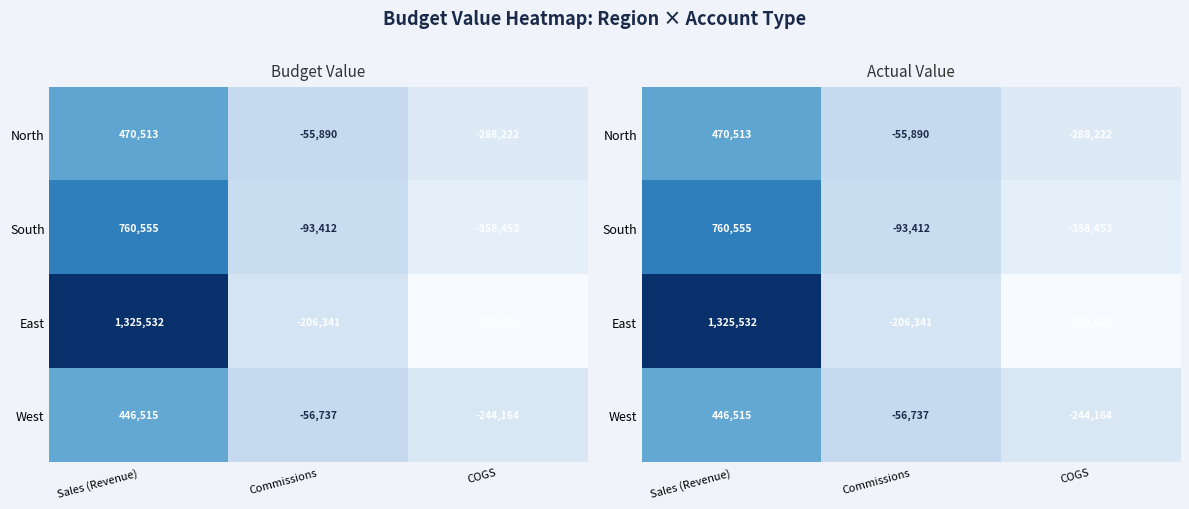

Which series has the largest total across all categories?

East